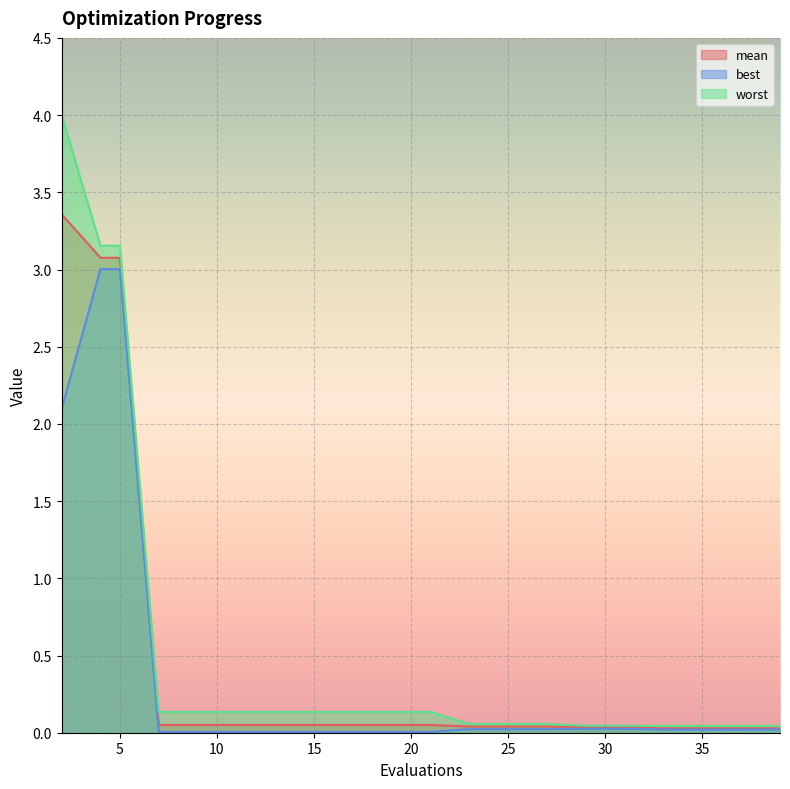

True or false: worst and mean intersect in this chart.

False